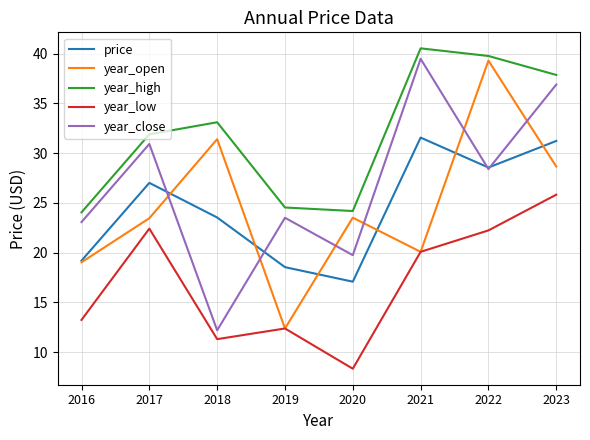

In year_close, how many points are higher than both neighbors (excluding endpoints)?

3